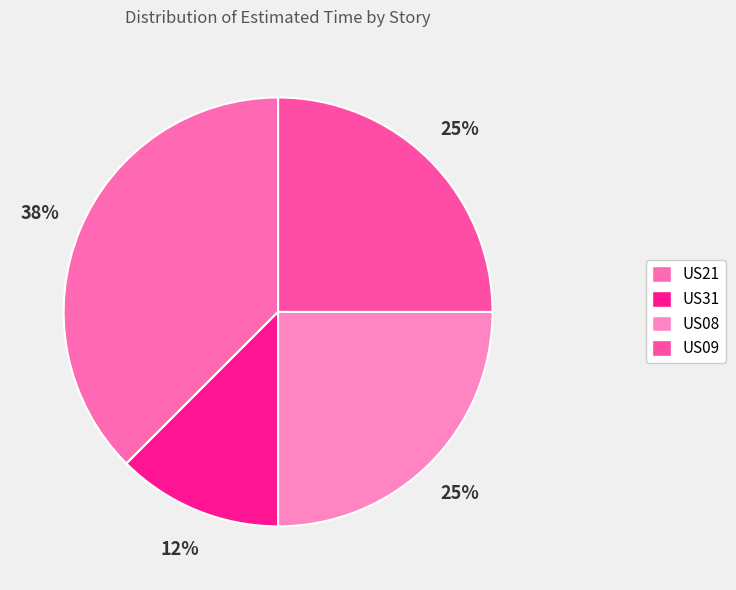

What is the largest slice in the pie chart?

US21